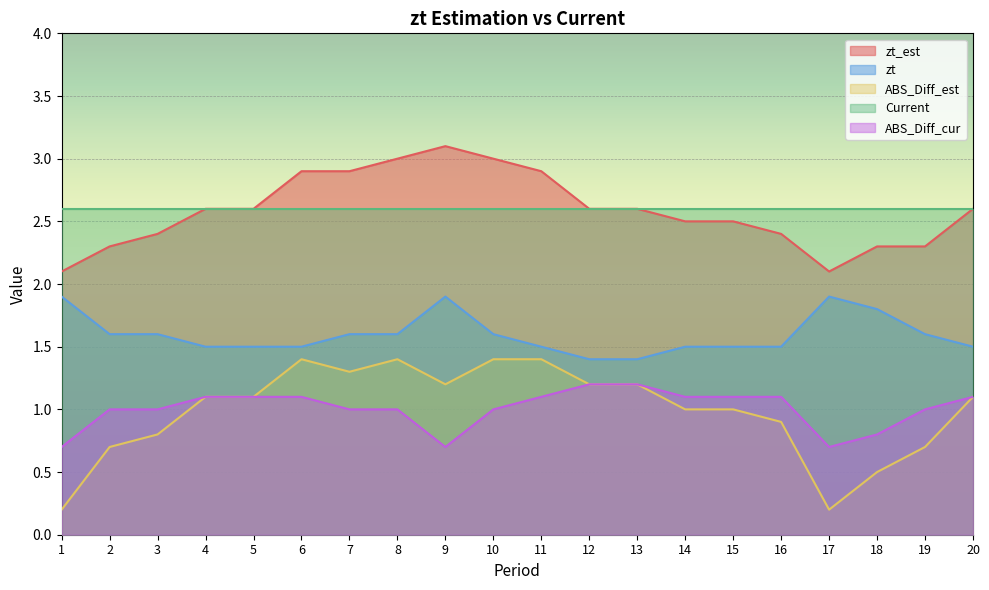

Which series changed the most between 8 and 11?

zt_est